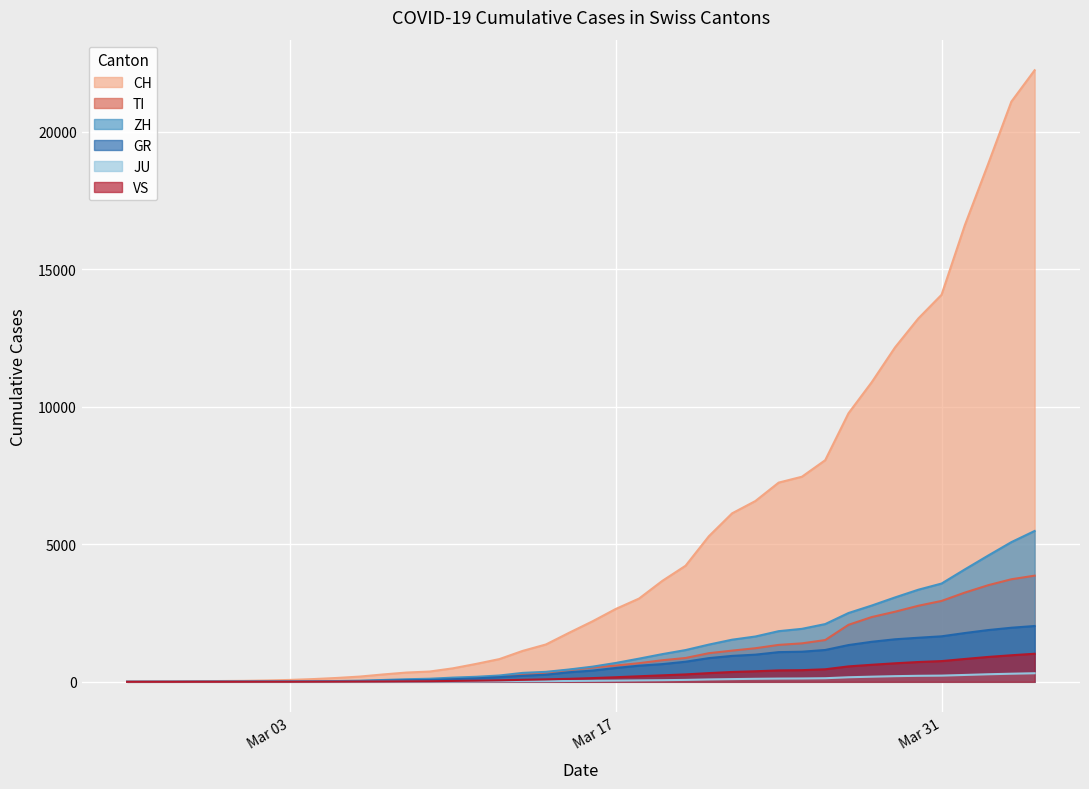

True or false: GR and CH intersect in this chart.

False